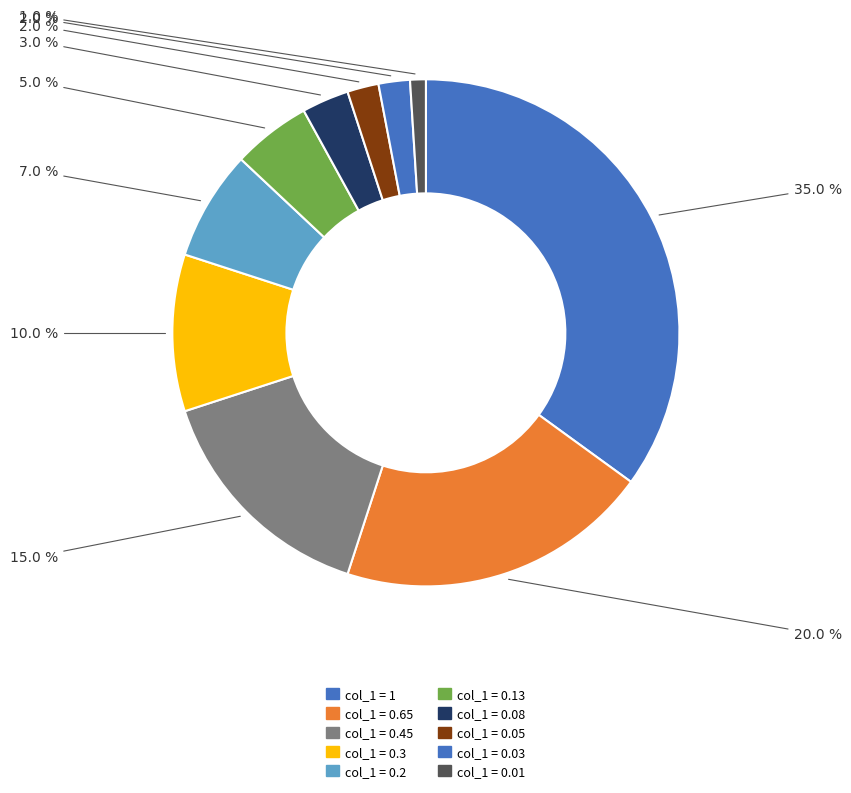

Is there a majority slice in this chart?

No